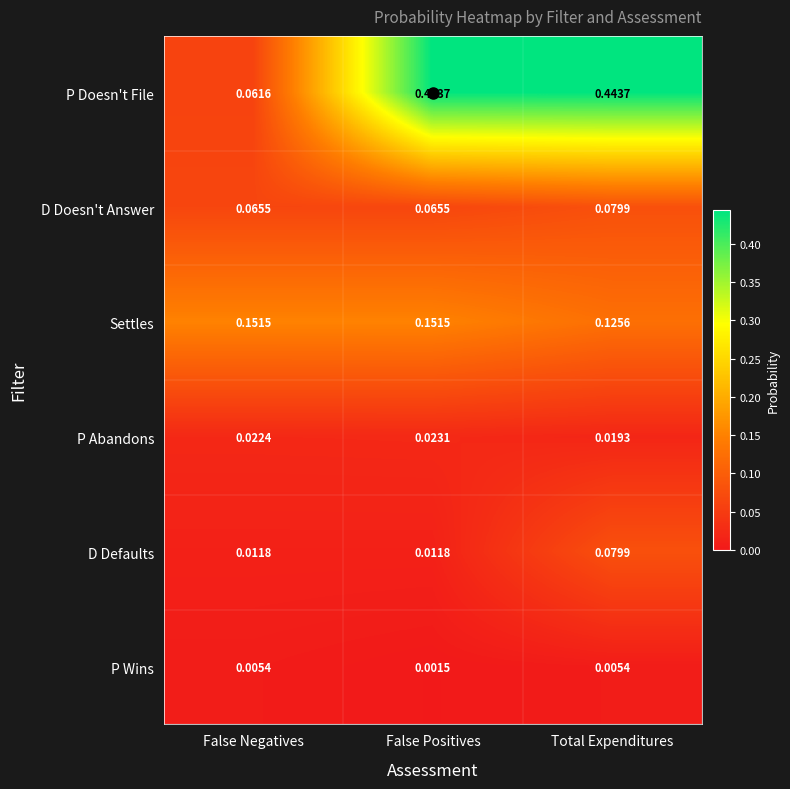

At which category does the chart reach its minimum across all series?

False Positives